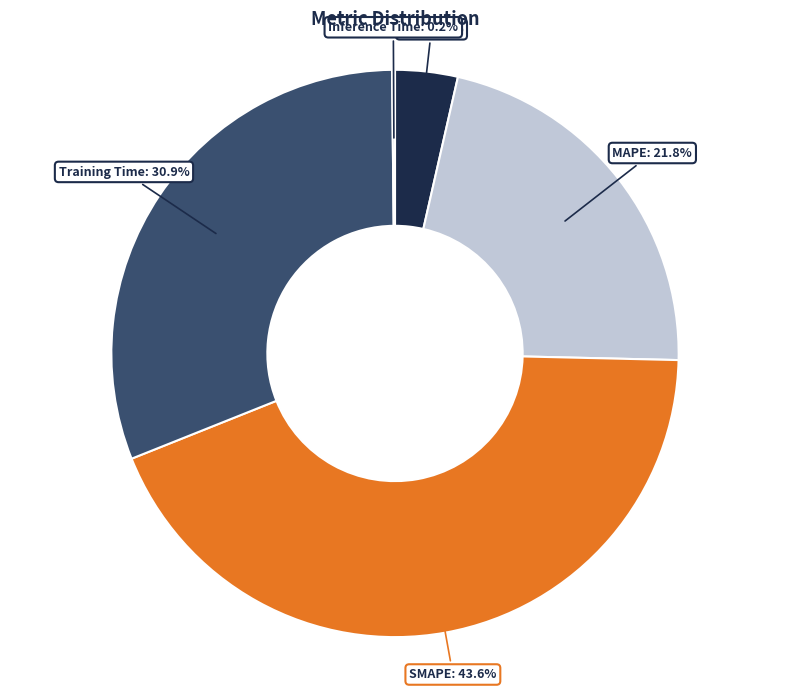

What percentage is the MAPE slice, to the nearest percent?

22%